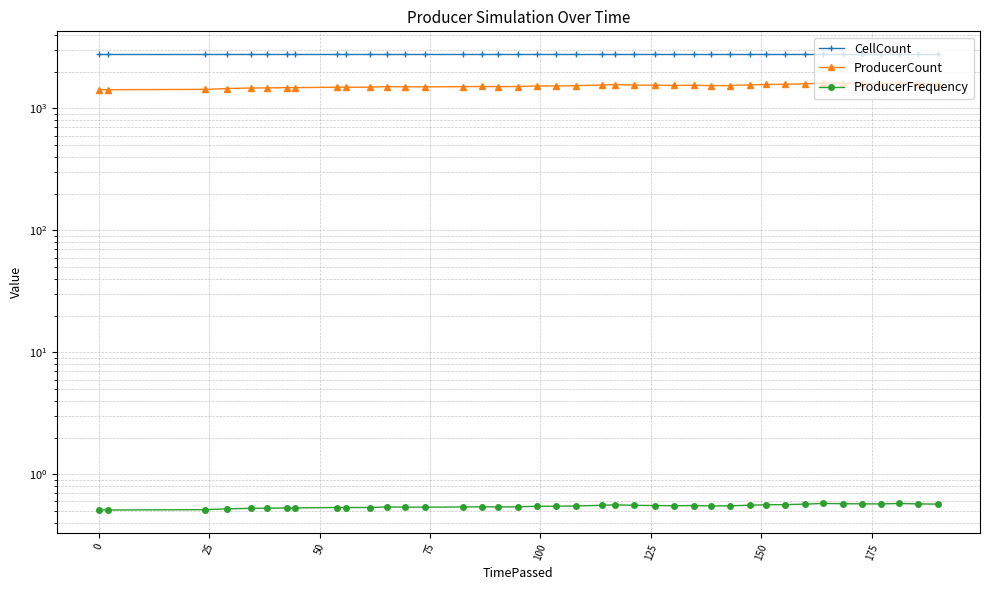

True or false: CellCount and ProducerCount cross at least once.

False